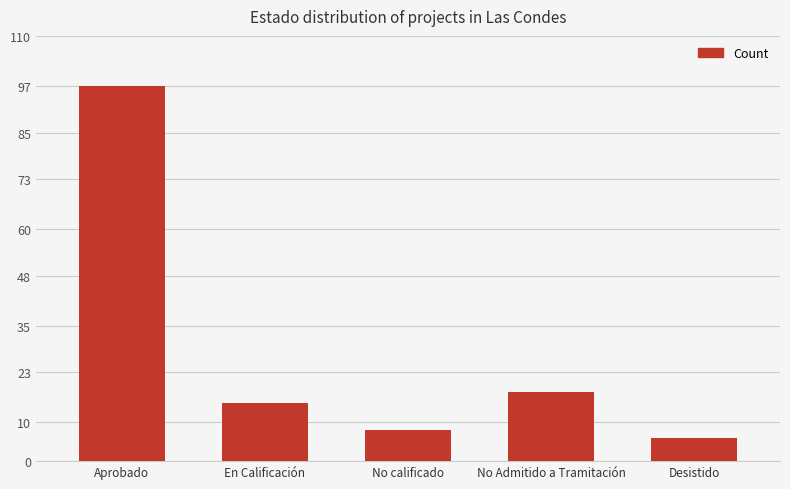

Does the chart contain stacked bars?

No